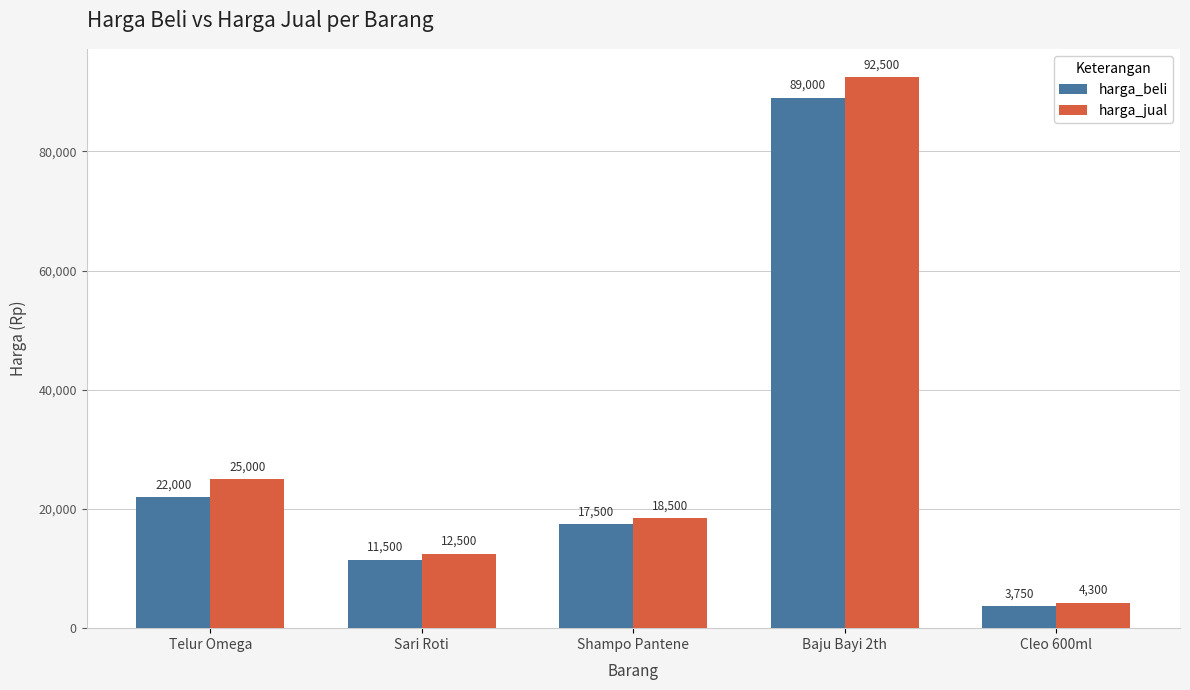

How many groups of bars are there?

5